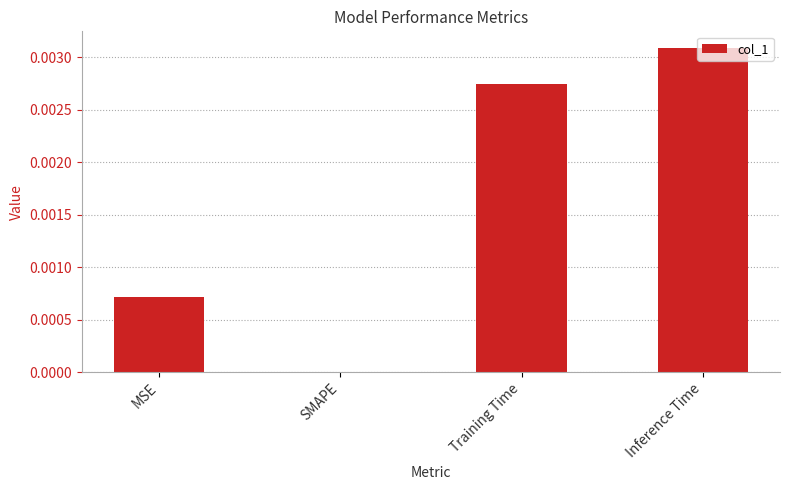

How many data points are above 0?

3